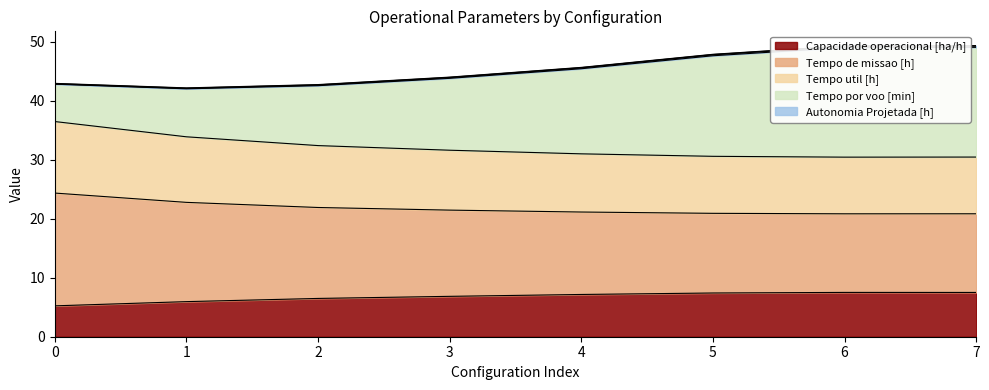

True or false: Capacidade operacional [ha/h] and Tempo de missao [h] cross at least once.

False